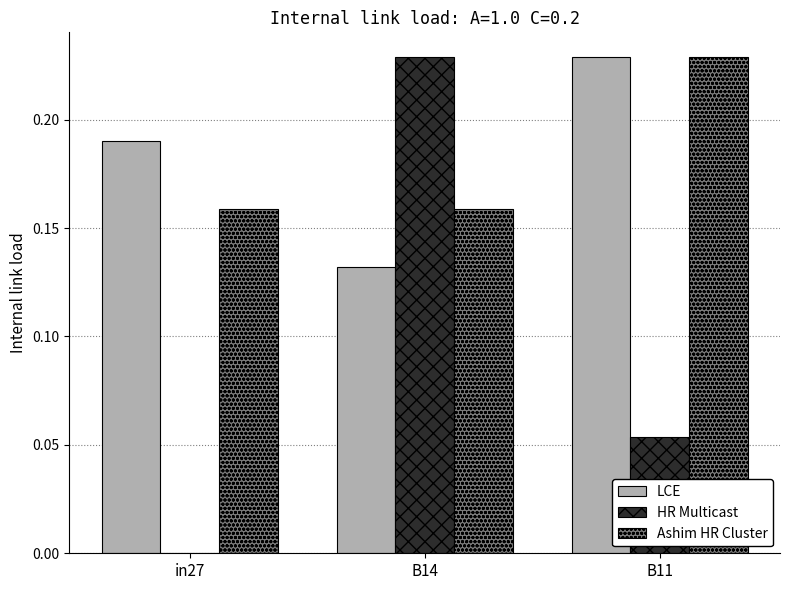

What is the total value across all series at B11?

0.5